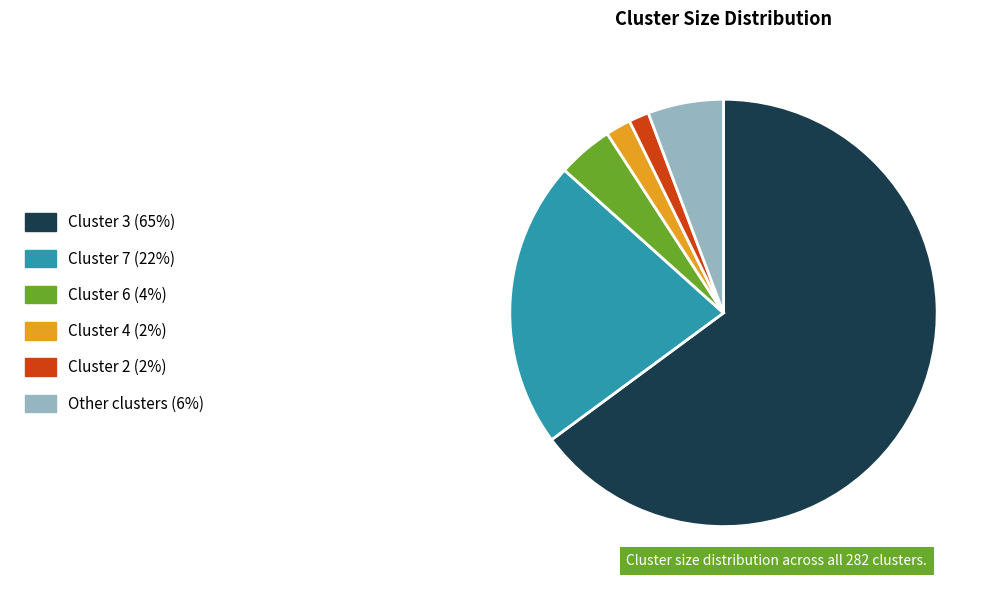

What is the majority slice?

Cluster 3 (65%)